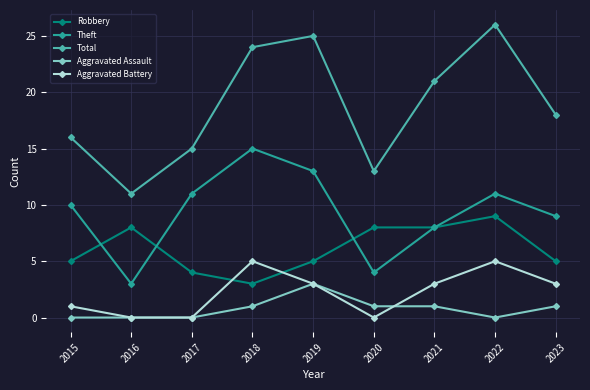

True or false: Theft has more than 1 points higher than both neighbors.

True